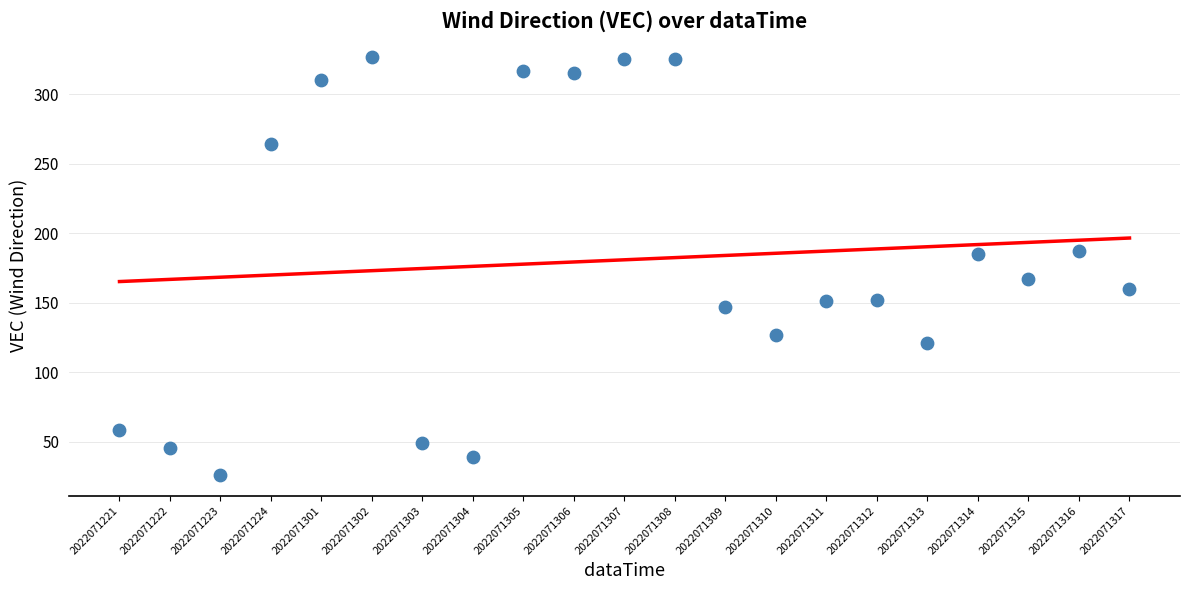

What is the range of Y values (max minus min)?

301